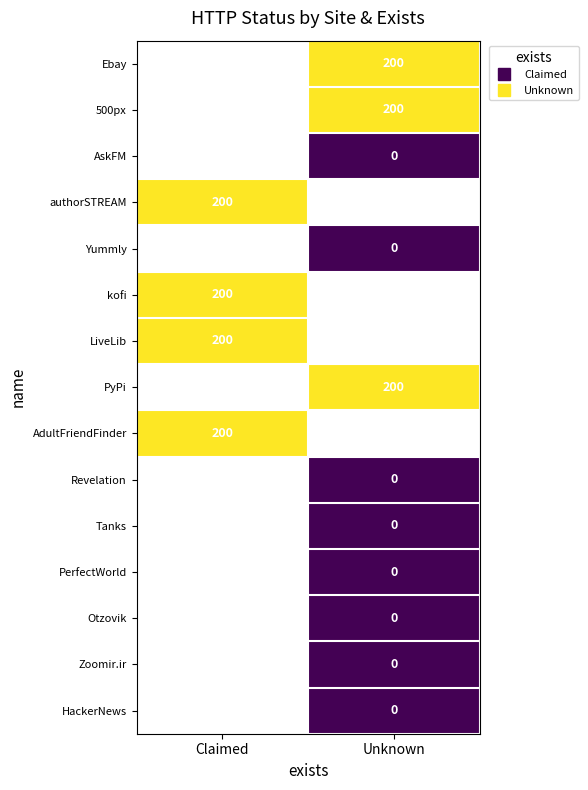

At Unknown, list the series in order from smallest to largest.

AskFM, authorSTREAM, Yummly, kofi, LiveLib, PyPi, AdultFriendFinder, Revelation, Tanks, PerfectWorld, Otzovik, Zoomir.ir, HackerNews, Ebay, 500px